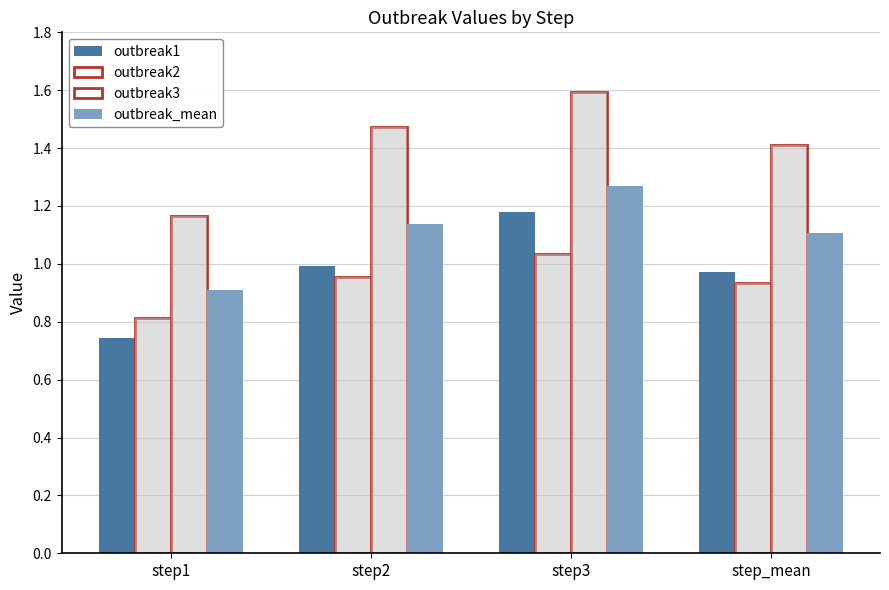

Which series has the widest spread of values?

outbreak1